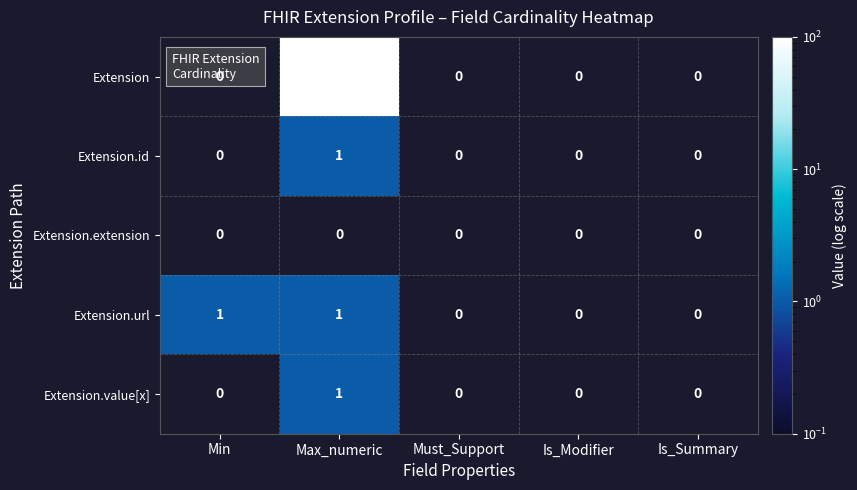

The Extension.value[x] series shows -1 at Is_Modifier. True or false?

False